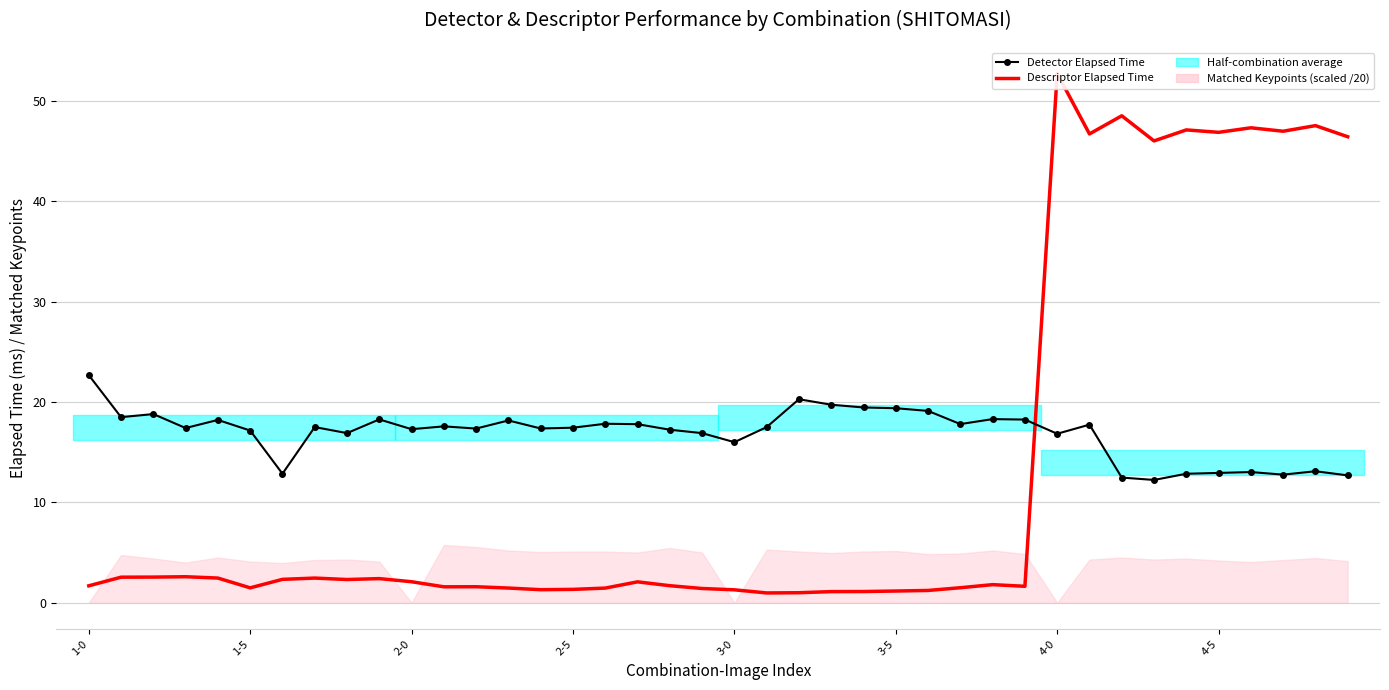

What is the maximum value for Descriptor Elapsed Time?

52.8